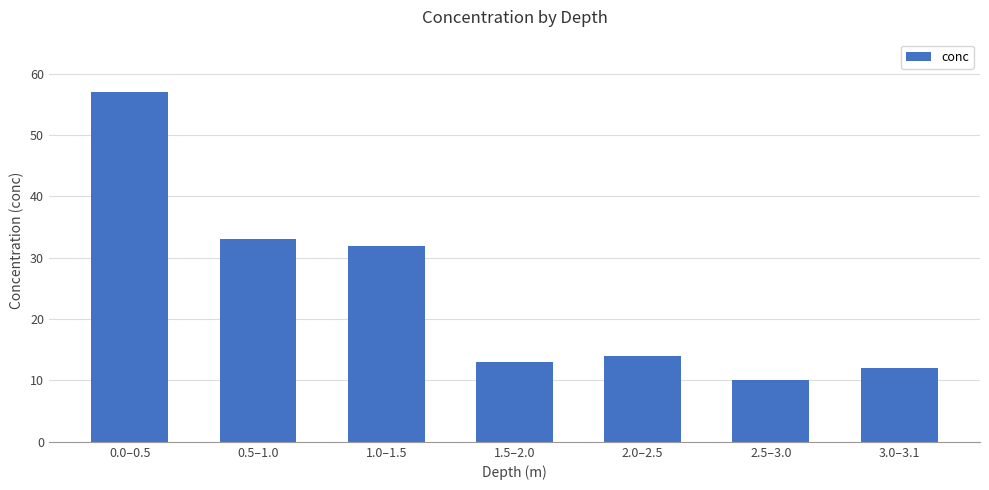

Rank the categories by value from lowest to highest.

2.5–3.0, 3.0–3.1, 1.5–2.0, 2.0–2.5, 1.0–1.5, 0.5–1.0, 0.0–0.5